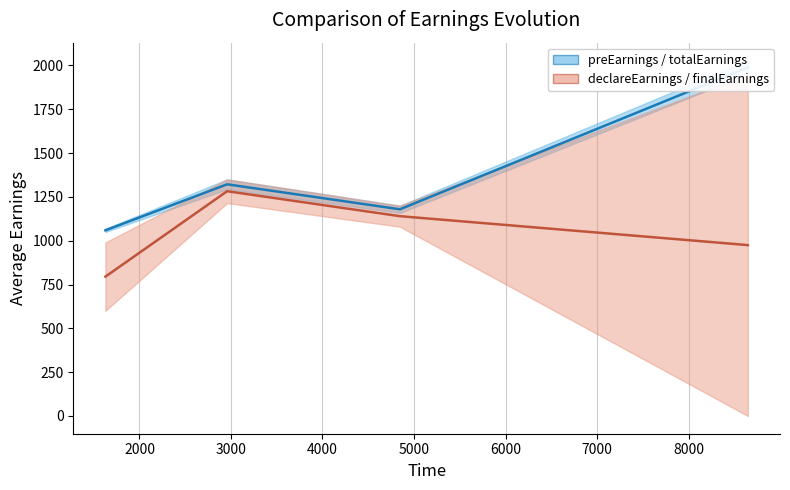

True or false: declareEarnings / finalEarnings and preEarnings / totalEarnings cross at least once.

False